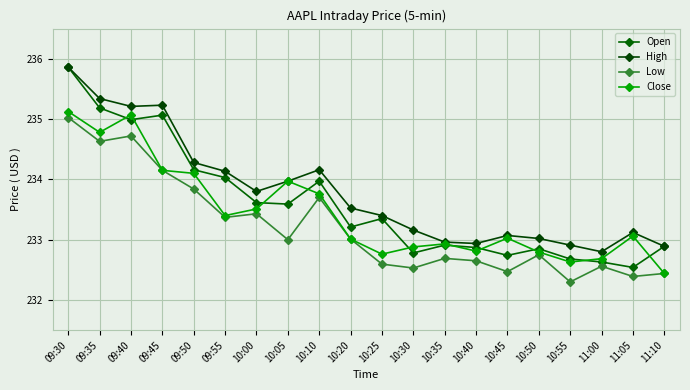

How many times do Close and Open cross each other?

10